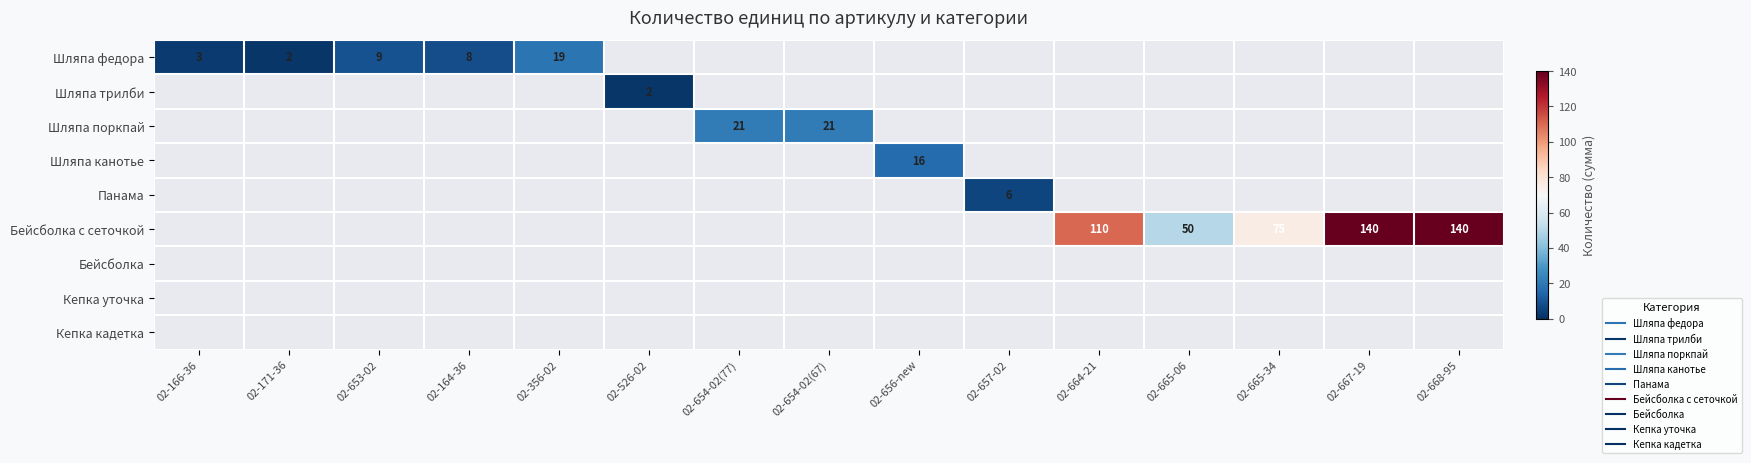

How many values in Шляпа канотье are above zero?

1